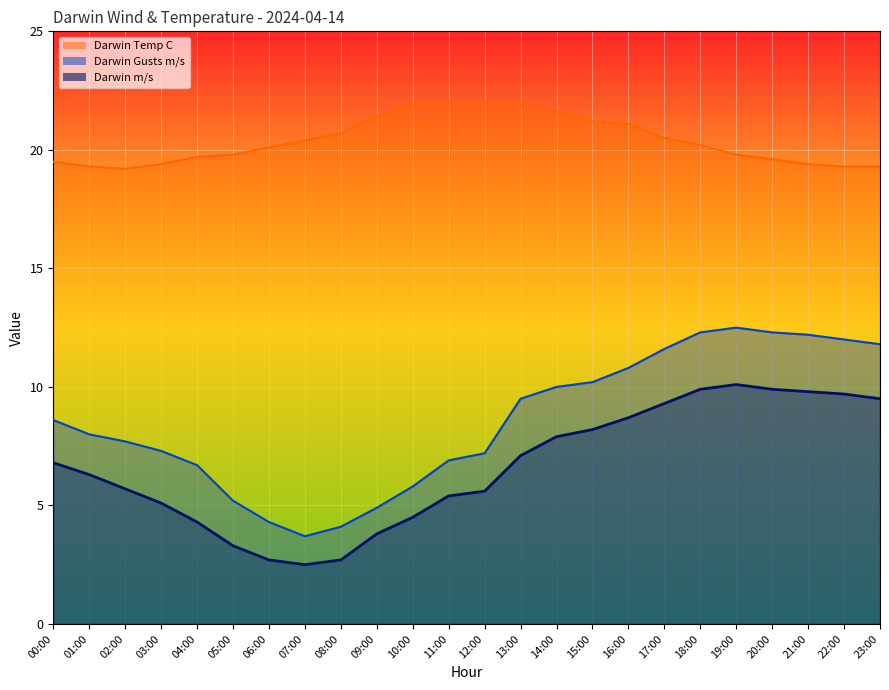

Which has a higher value, 16:00 or 18:00?

18:00